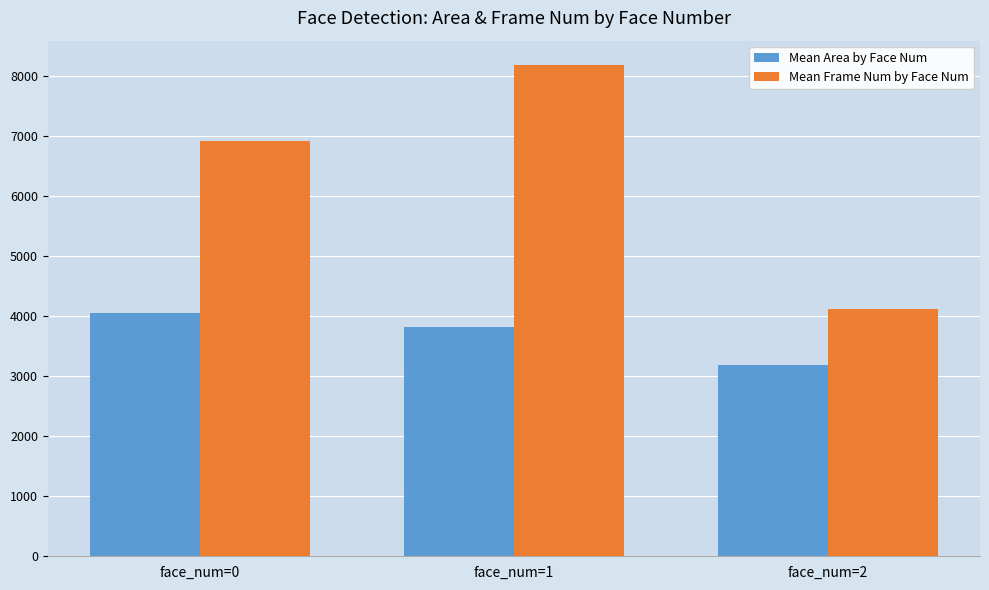

Are the bars horizontal?

No